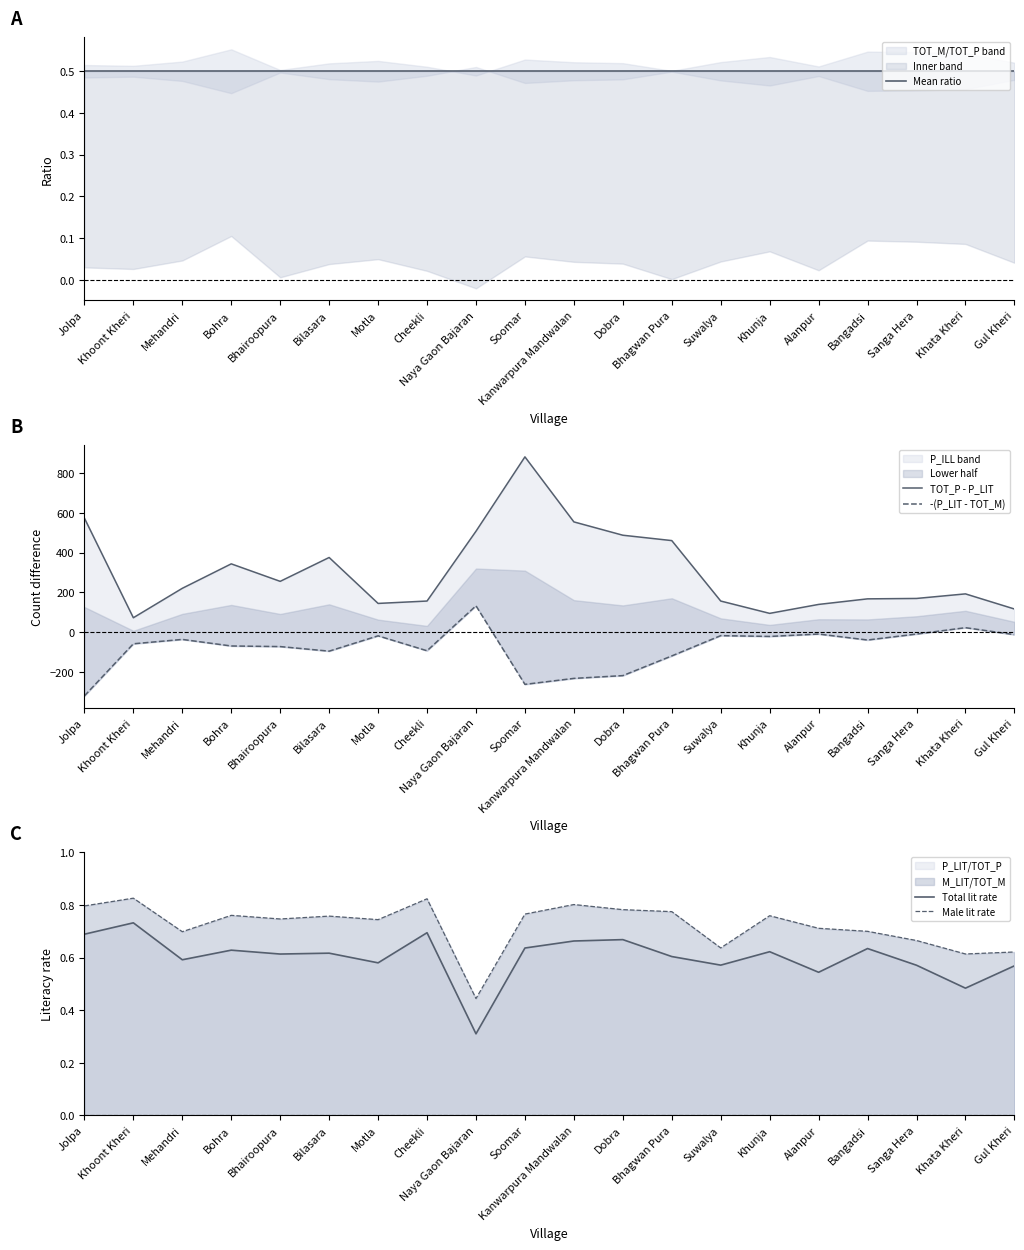

Reading left to right, transcribe all the data shown in this chart.

Mean ratio: Jolpa=0.5	Khoont Kheri=0.5	Mehandri=0.5	Bohra=0.5	Bhairoopura=0.5	Bilasara=0.5	Motla=0.5	Cheekli=0.5	Naya Gaon Bajaran=0.5	Soomar=0.5	Kanwarpura Mandwalan=0.5	Dobra=0.5	Bhagwan Pura=0.5	Suwalya=0.5	Khunja=0.5	Alanpur=0.5	Bangadsi=0.5	Sanga Hera=0.5	Khata Kheri=0.5	Gul Kheri=0.5
TOT_P - P_LIT: Jolpa=573.0	Khoont Kheri=72.0	Mehandri=220.0	Bohra=343.0	Bhairoopura=255.0	Bilasara=375.0	Motla=144.0	Cheekli=156.0	Naya Gaon Bajaran=507.0	Soomar=881.0	Kanwarpura Mandwalan=554.0	Dobra=487.0	Bhagwan Pura=460.0	Suwalya=156.0	Khunja=94.0	Alanpur=139.0	Bangadsi=167.0	Sanga Hera=169.0	Khata Kheri=192.0	Gul Kheri=116.0
-(P_LIT - TOT_M): Jolpa=-321.0	Khoont Kheri=-59.0	Mehandri=-37.0	Bohra=-70.0	Bhairoopura=-73.0	Bilasara=-96.0	Motla=-19.0	Cheekli=-94.0	Naya Gaon Bajaran=132.0	Soomar=-263.0	Kanwarpura Mandwalan=-233.0	Dobra=-219.0	Bhagwan Pura=-120.0	Suwalya=-18.0	Khunja=-22.0	Alanpur=-10.0	Bangadsi=-40.0	Sanga Hera=-10.0	Khata Kheri=22.0	Gul Kheri=-13.0
Total lit rate: Jolpa=0.7	Khoont Kheri=0.7	Mehandri=0.6	Bohra=0.6	Bhairoopura=0.6	Bilasara=0.6	Motla=0.6	Cheekli=0.7	Naya Gaon Bajaran=0.3	Soomar=0.6	Kanwarpura Mandwalan=0.7	Dobra=0.7	Bhagwan Pura=0.6	Suwalya=0.6	Khunja=0.6	Alanpur=0.5	Bangadsi=0.6	Sanga Hera=0.6	Khata Kheri=0.5	Gul Kheri=0.6
Male lit rate: Jolpa=0.8	Khoont Kheri=0.8	Mehandri=0.7	Bohra=0.8	Bhairoopura=0.7	Bilasara=0.8	Motla=0.7	Cheekli=0.8	Naya Gaon Bajaran=0.4	Soomar=0.8	Kanwarpura Mandwalan=0.8	Dobra=0.8	Bhagwan Pura=0.8	Suwalya=0.6	Khunja=0.8	Alanpur=0.7	Bangadsi=0.7	Sanga Hera=0.7	Khata Kheri=0.6	Gul Kheri=0.6